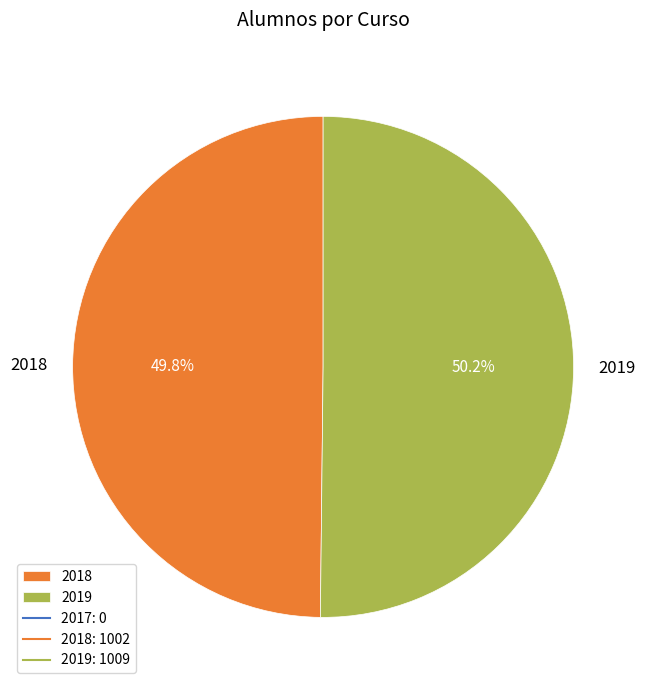

How many segments does this pie chart have?

2